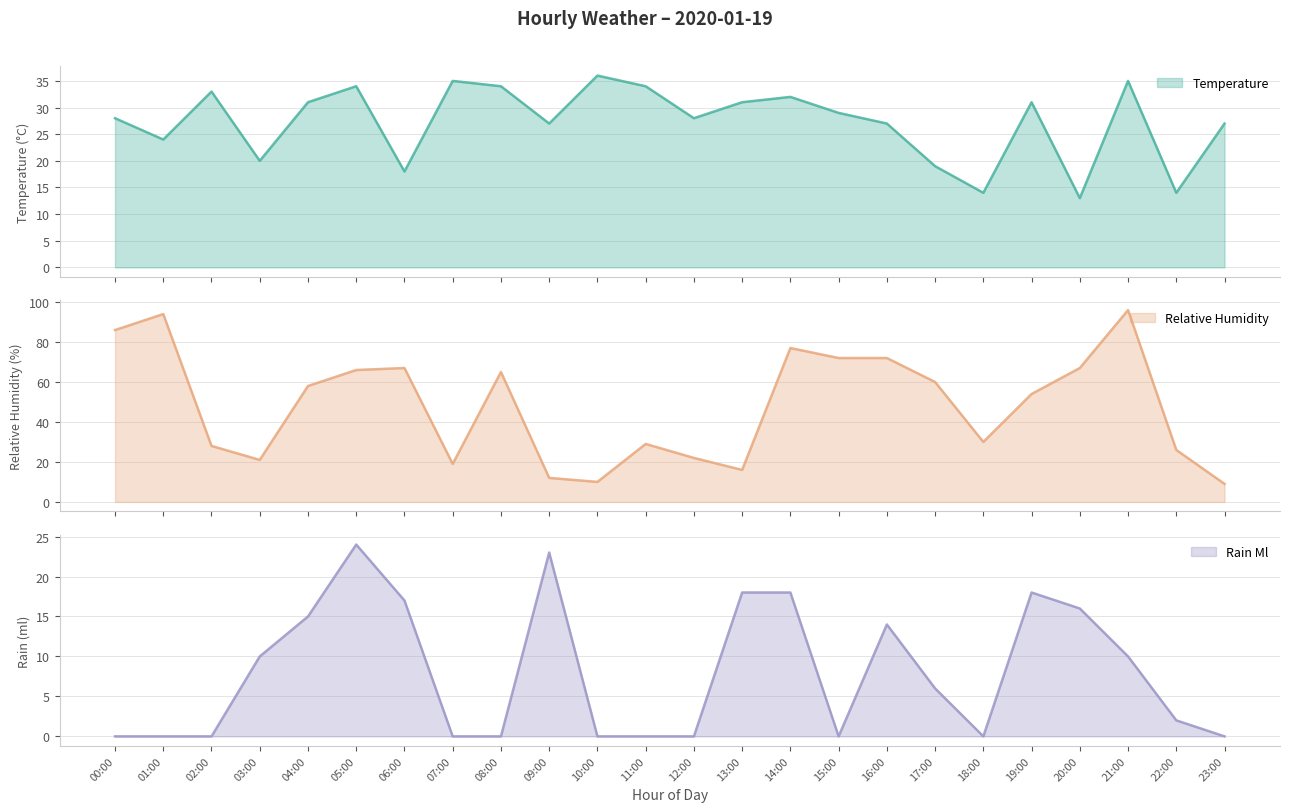

What is the average value of the rain_ml series?

8